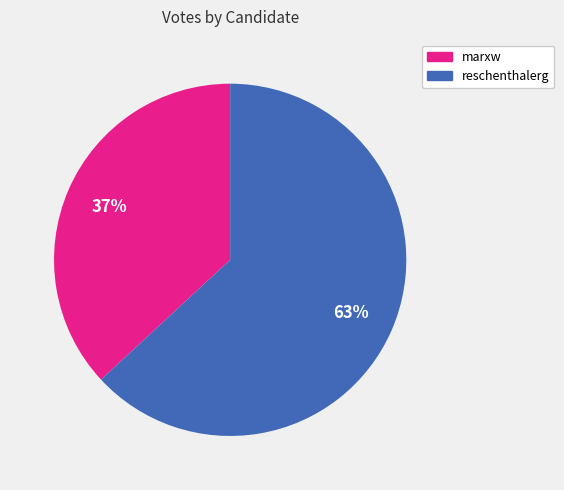

Combined, do reschenthalerg and marxw account for over 50%?

Yes